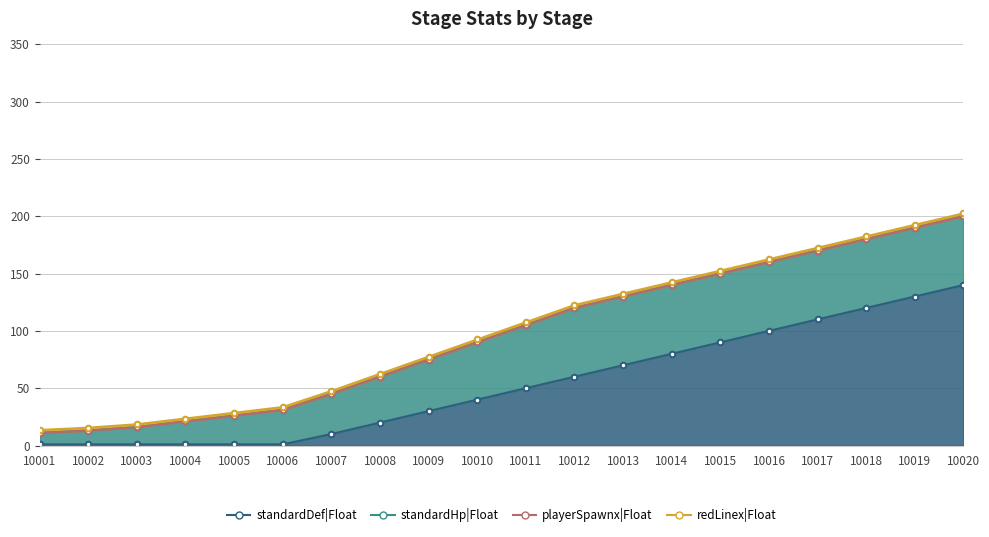

True or false: standardHp|Float and playerSpawnx|Float cross at least once.

False